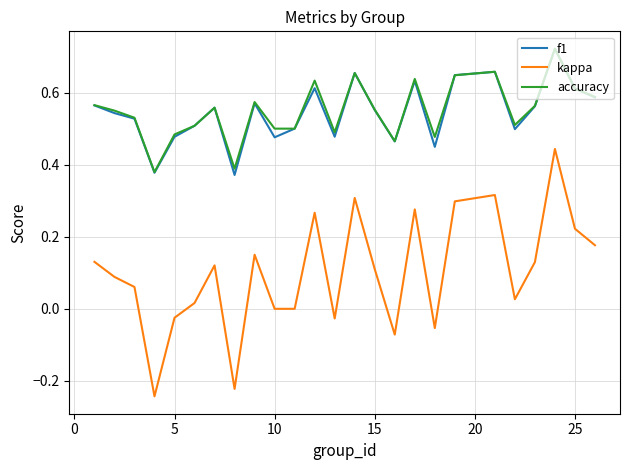

True or false: accuracy and kappa intersect in this chart.

False